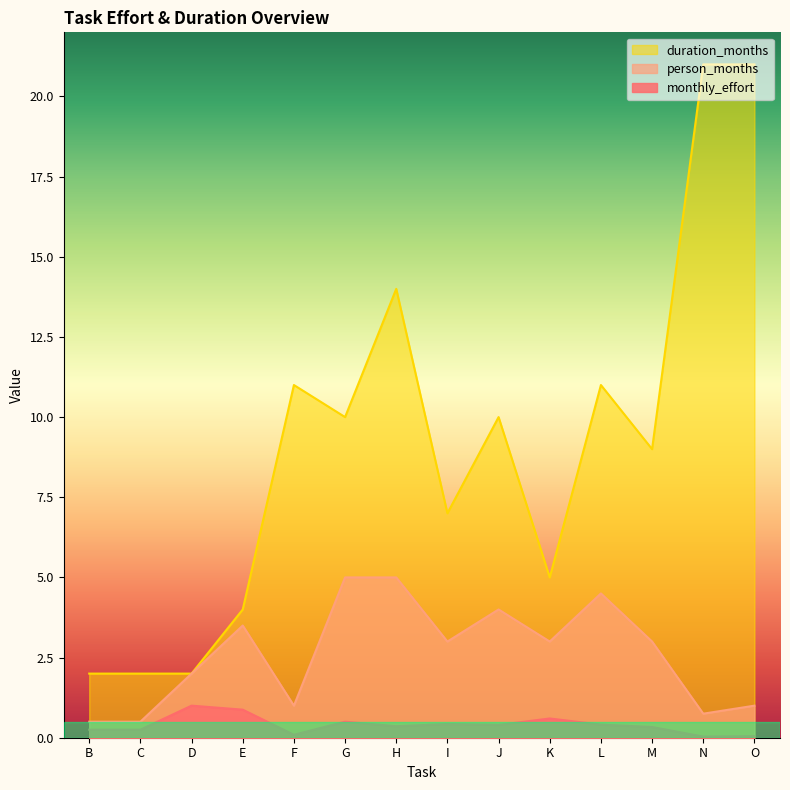

How many lines are shown in the chart?

3